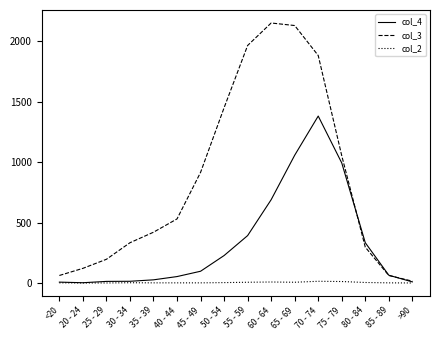

Which series has the largest range (max minus min)?

col_3